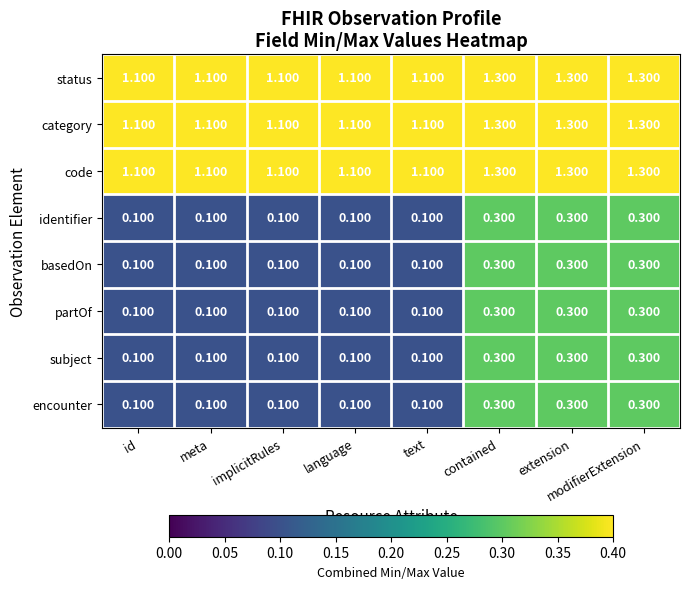

Is the value of code at language greater than the value of encounter at implicitRules?

Yes